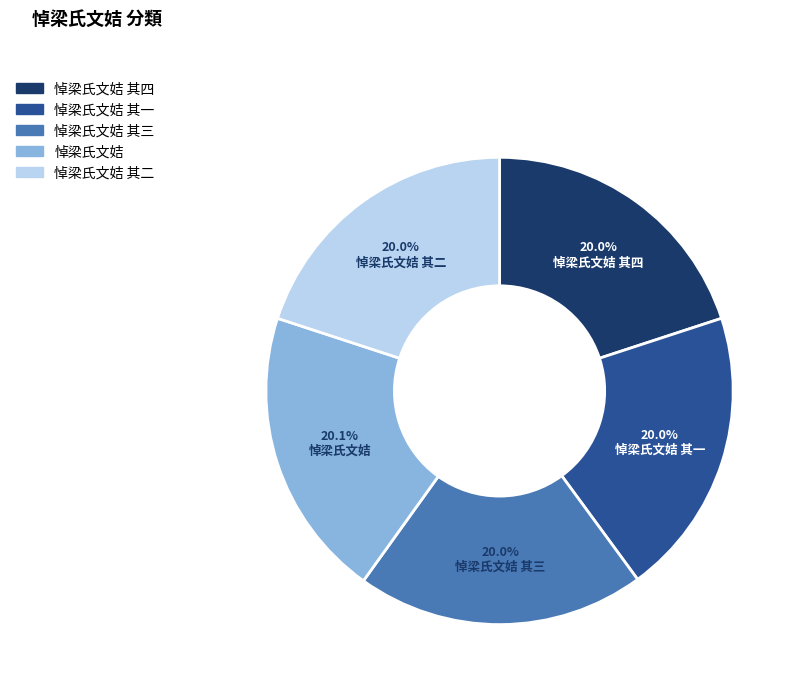

What percentage is the 悼梁氏文姞 slice, to the nearest percent?

20%